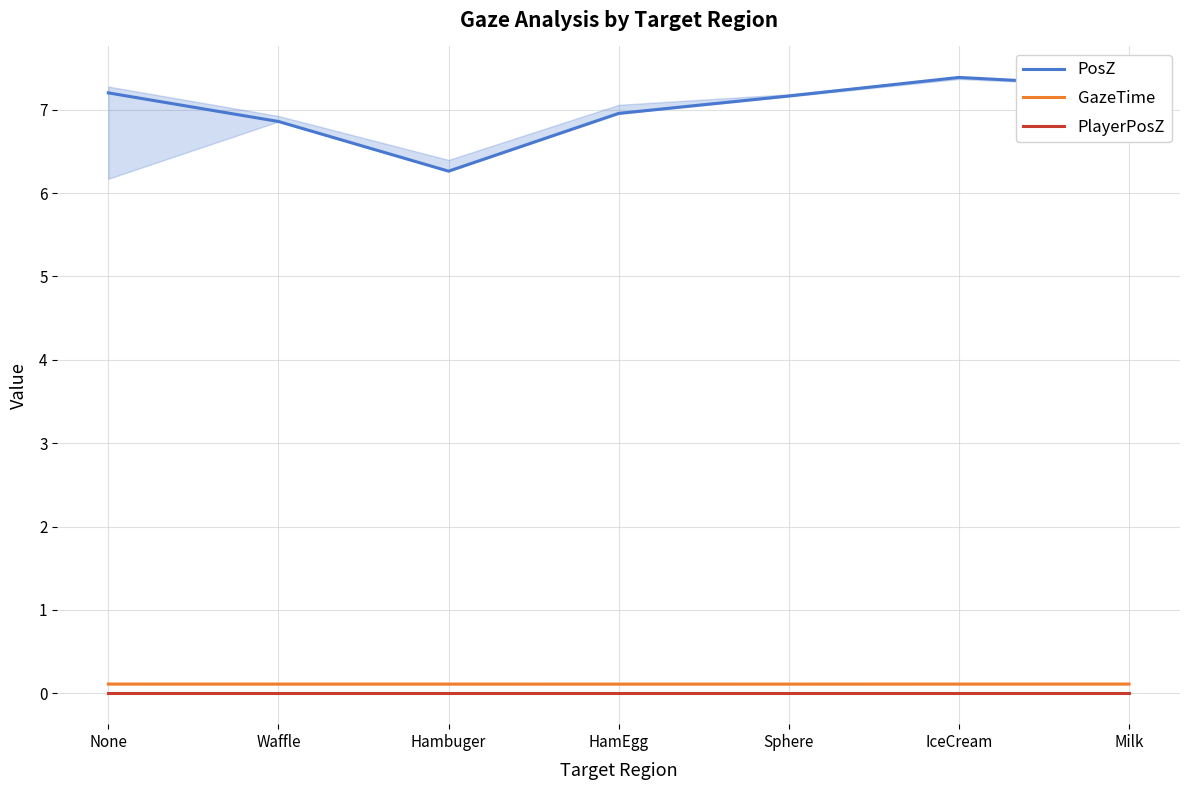

True or false: PlayerPosZ and GazeTime intersect in this chart.

False